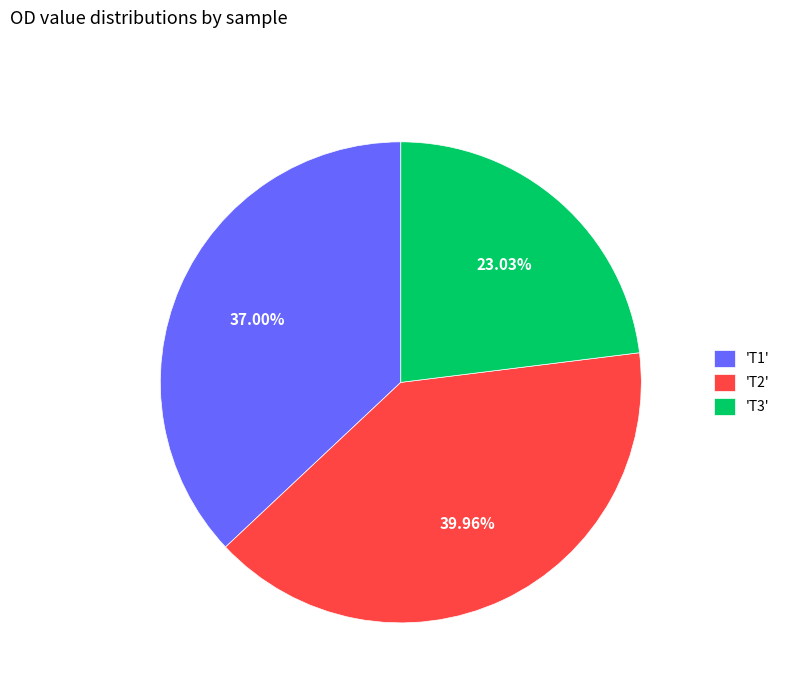

Between 'T1' and 'T3', which is larger?

'T1'